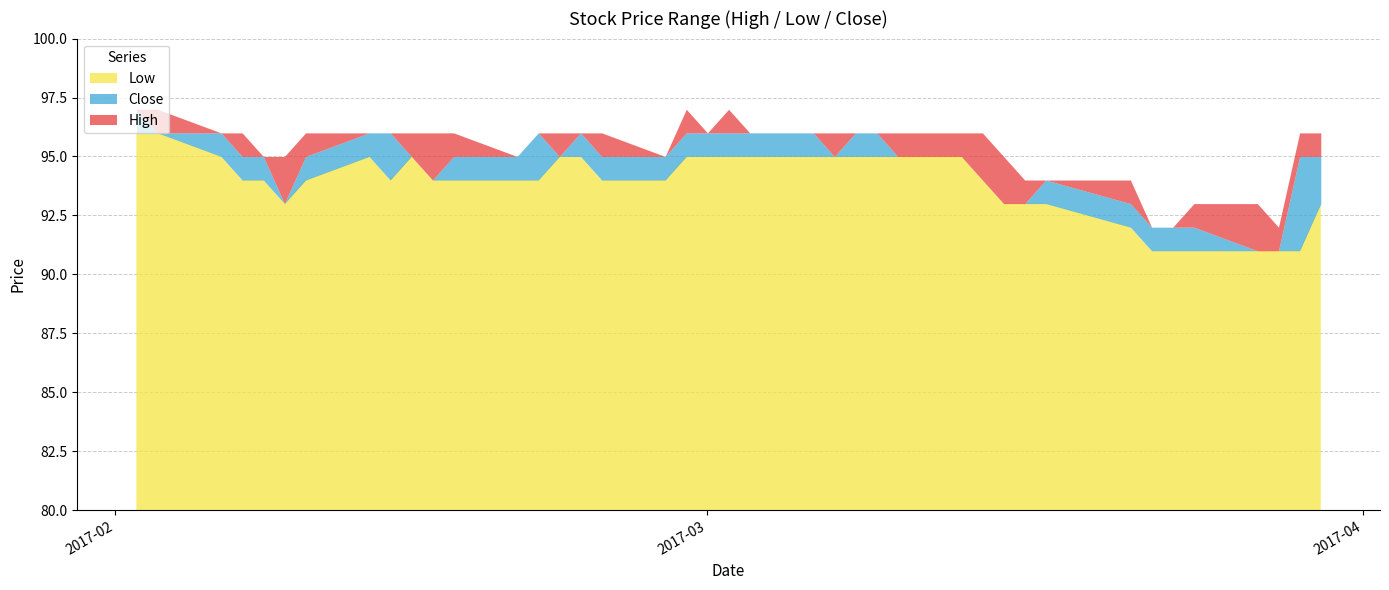

True or false: Low and High cross at least once.

False